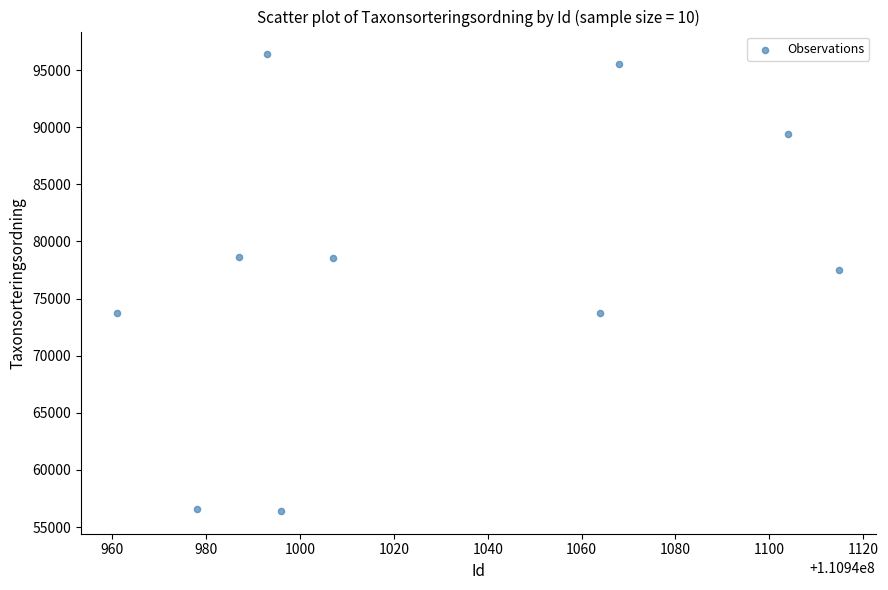

What Y value in the scatter plot is closest to 76391?

77515